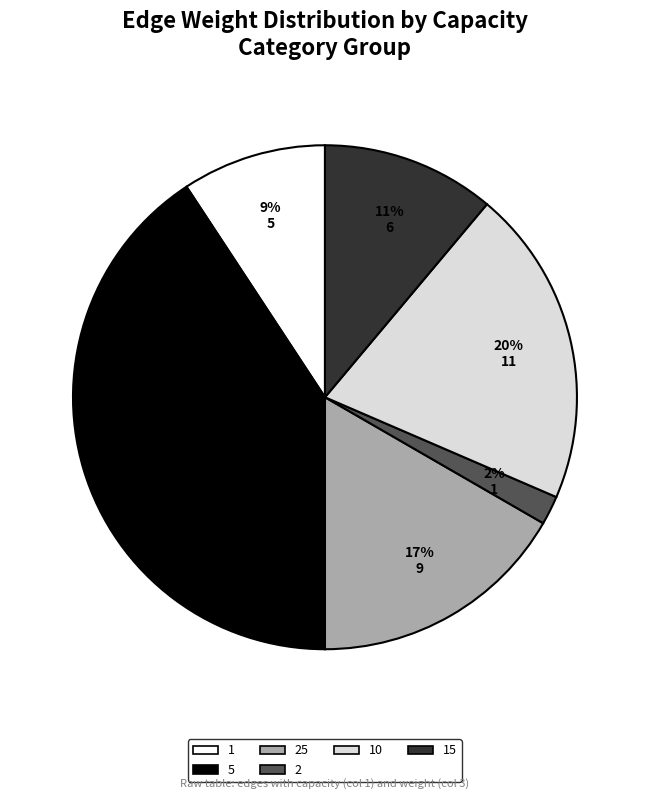

Is the sum of 25 and 2 greater than half?

No